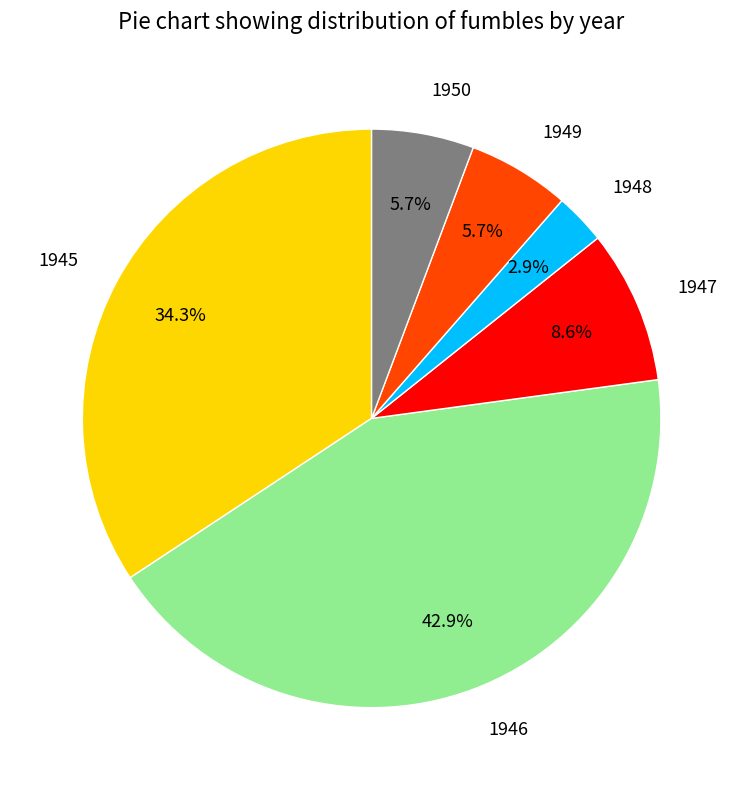

What is the ratio of the value at 1949 to the value at 1945?

0.2